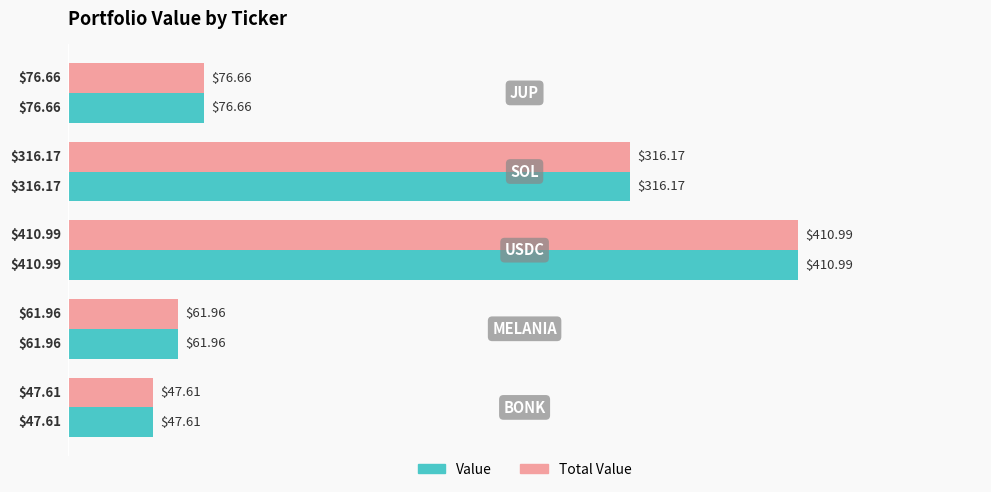

How many values in the Value series are below 76?

2